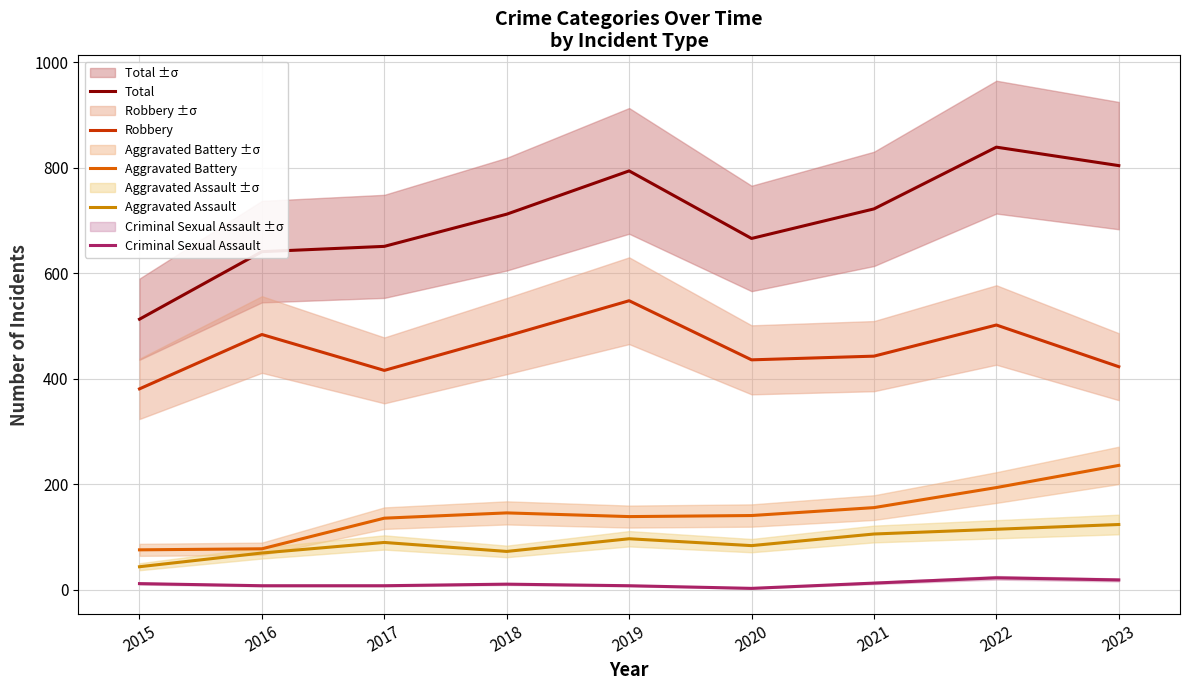

Where does the Criminal Sexual Assault series first go above 11?

2015